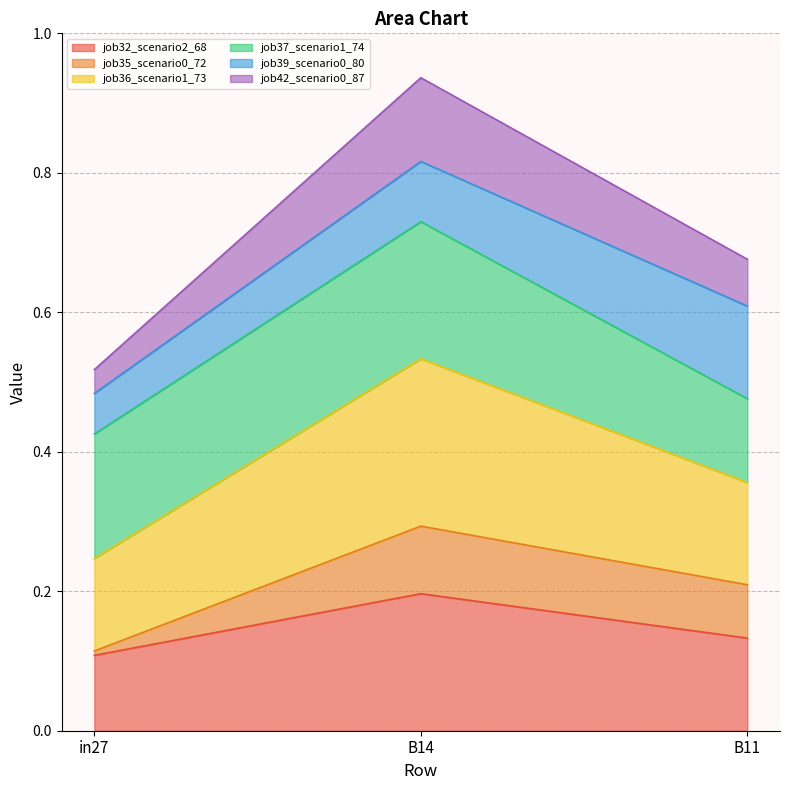

Which category has the highest value in the job42_scenario0_87 series?

B14